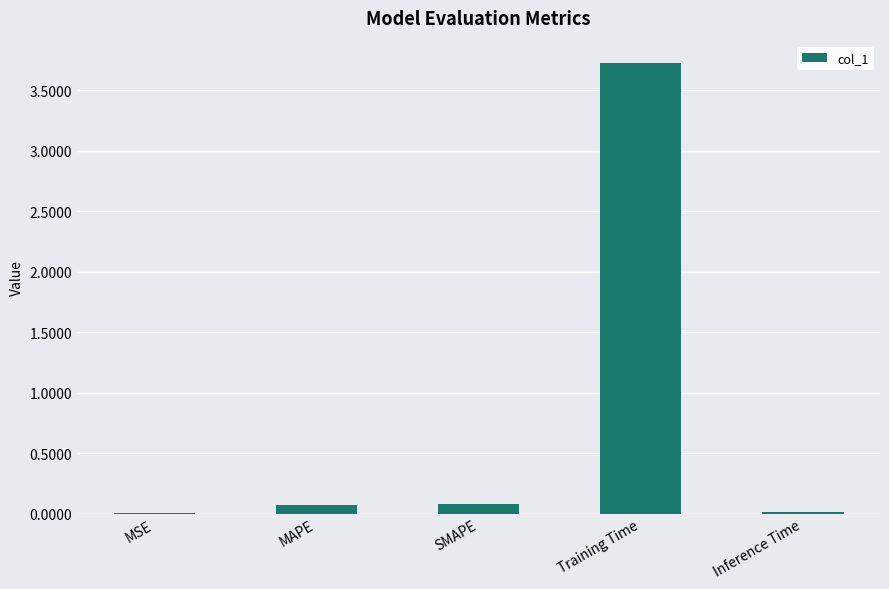

At which category does the chart reach its peak across all series?

Training Time